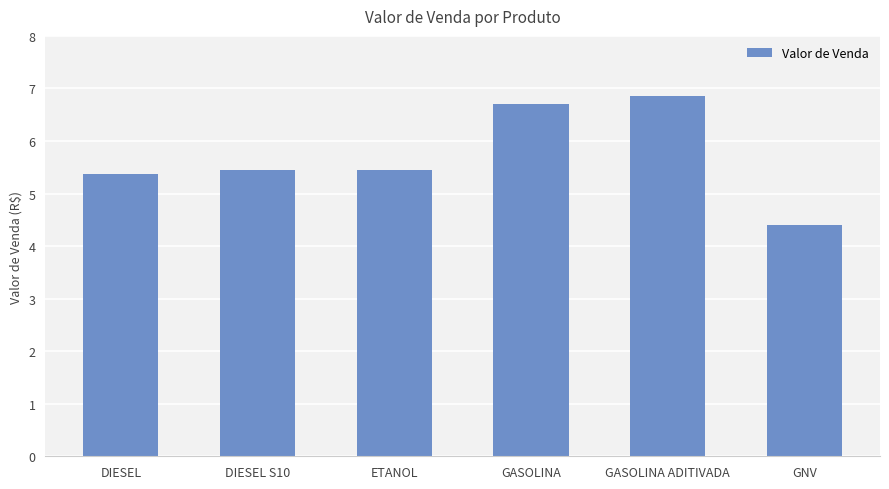

What is the smallest value displayed?

4.4